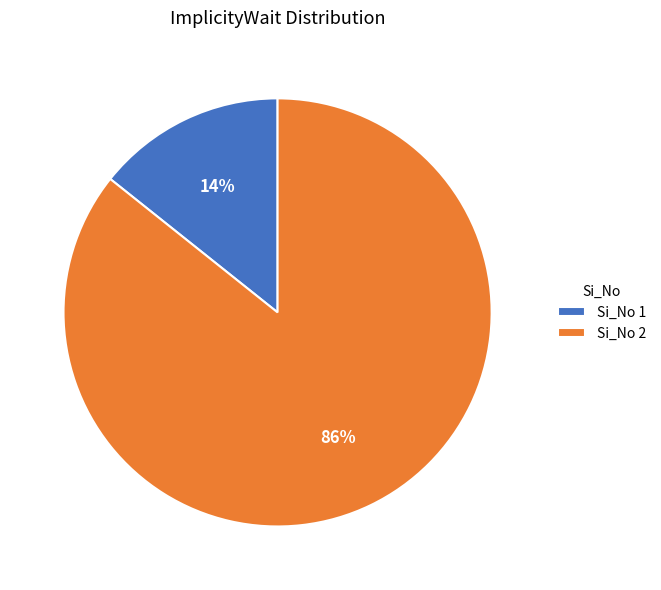

To the nearest percent, what percentage of the pie is Si_No 2?

86%